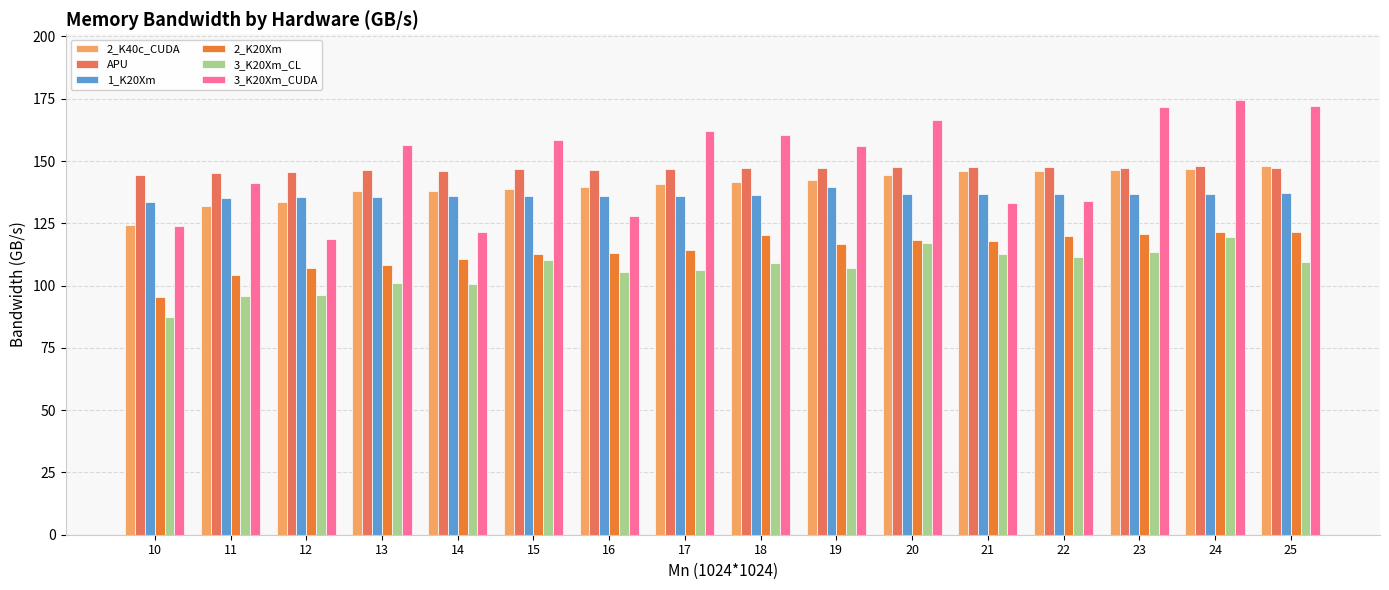

Does the chart contain any negative values?

No